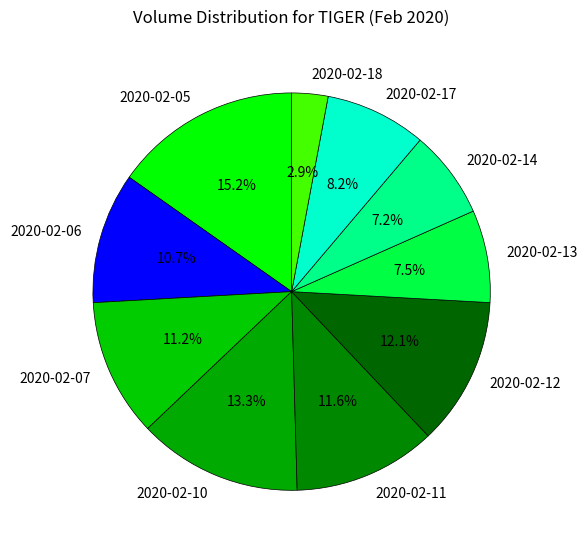

Approximately how many times larger is the value at 2020-02-11 compared to 2020-02-12?

1.0